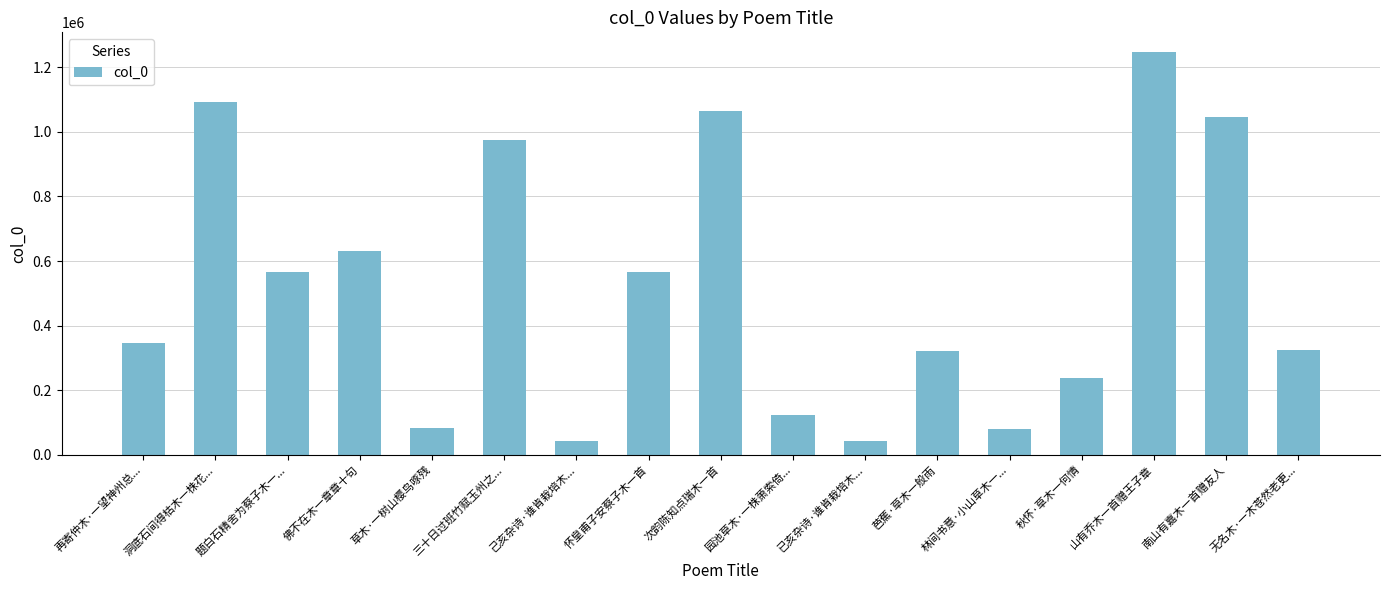

Is it true that the value at 怀皇甫子安蔡子木一首 is 377346?

False